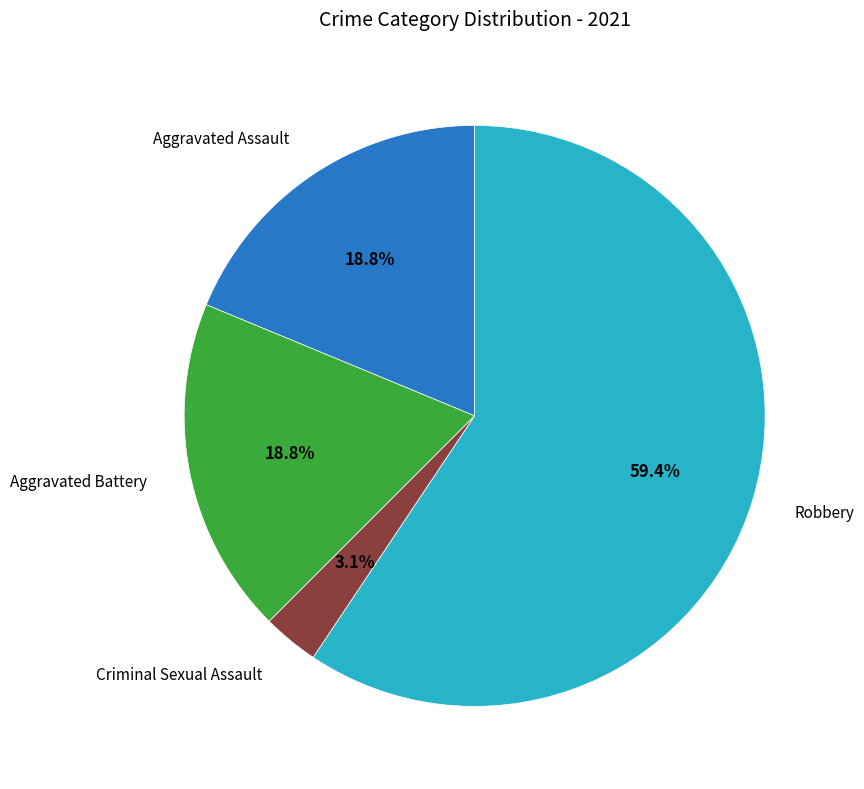

Is there any slice that represents more than half of the pie?

Yes